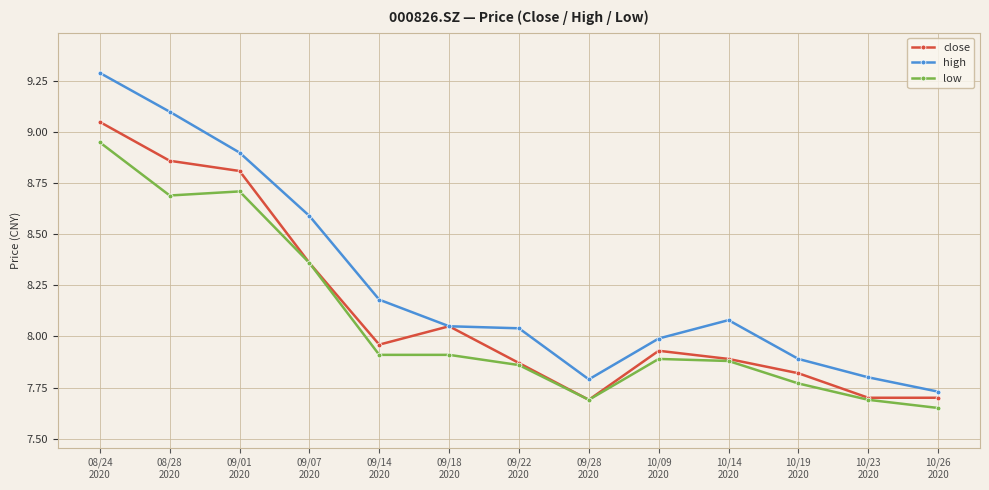

True or false: high and low cross at least once.

False